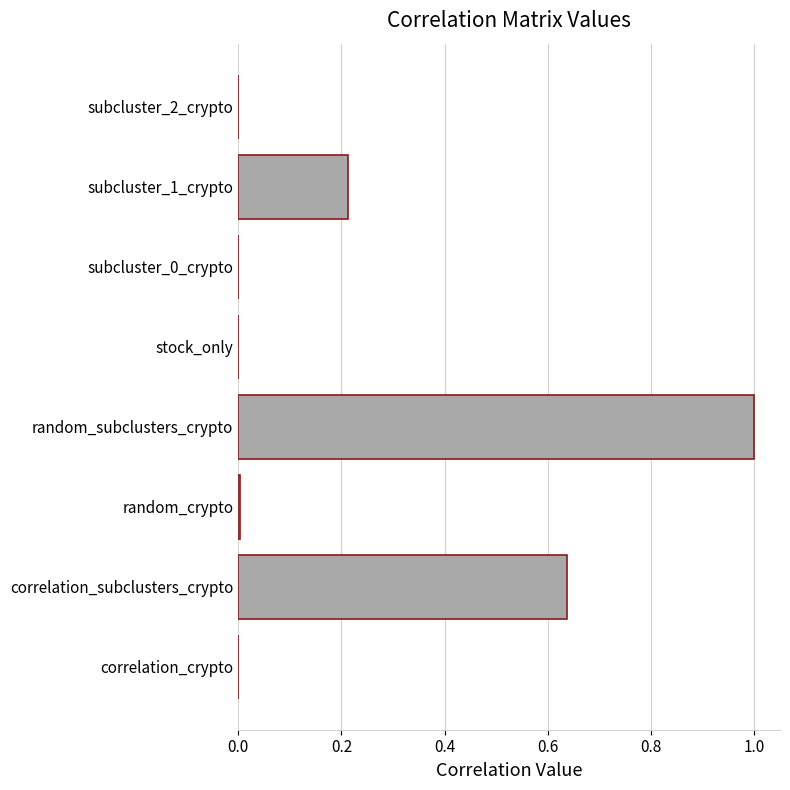

True or false: the data shows 0.0 at subcluster_2_crypto.

True